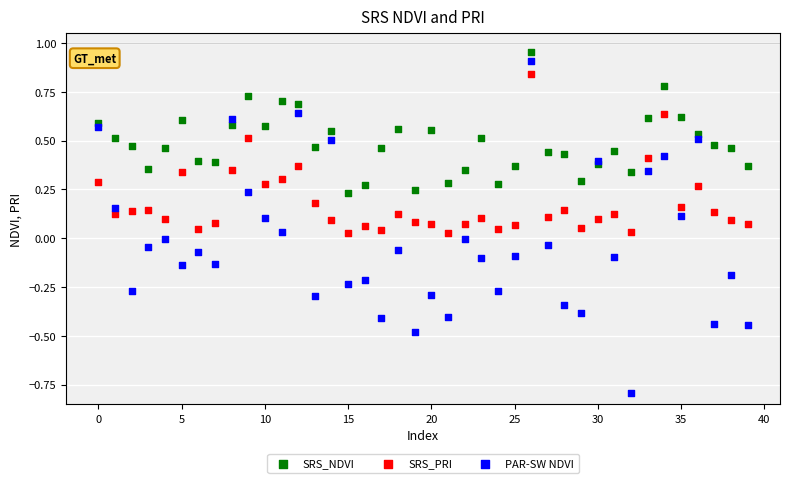

Which series contains the highest Y value?

SRS_NDVI